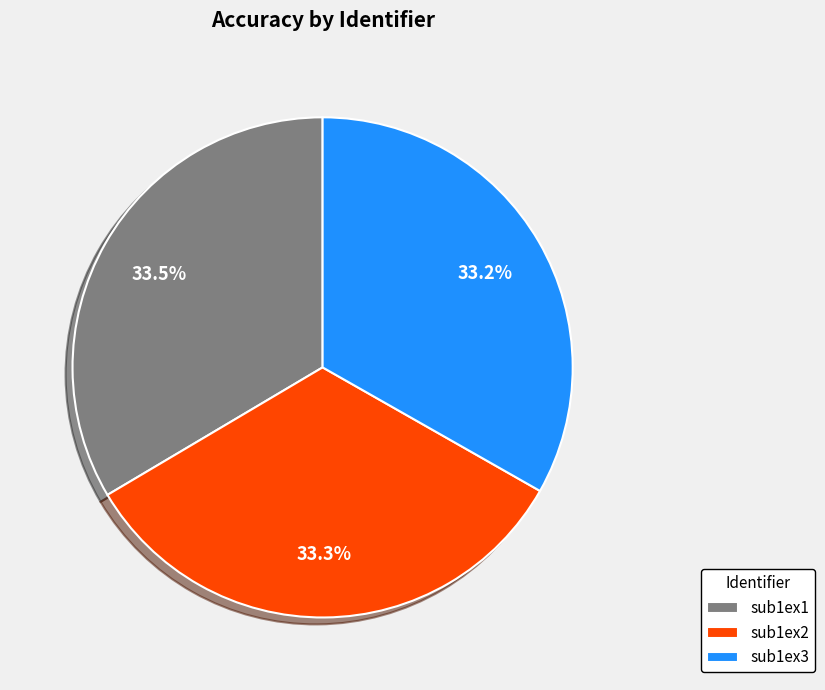

To the nearest percent, what is the average slice percentage?

33%